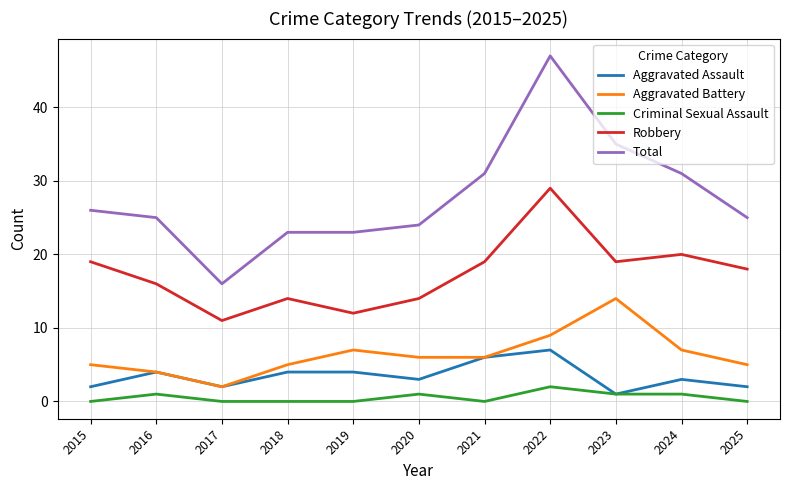

How many lines are shown in the chart?

5